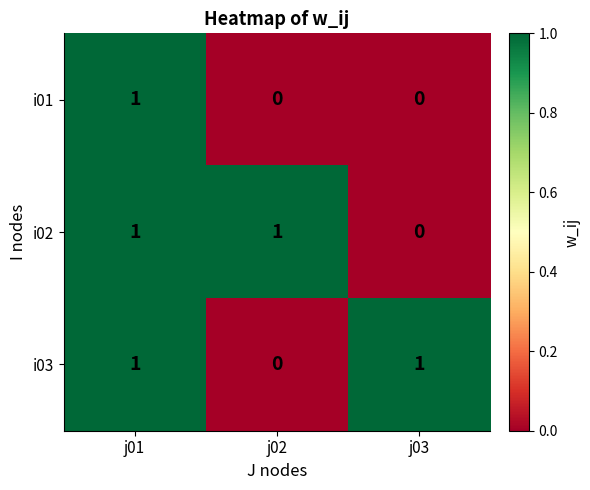

Where is i02 nearest to the value 0?

j03